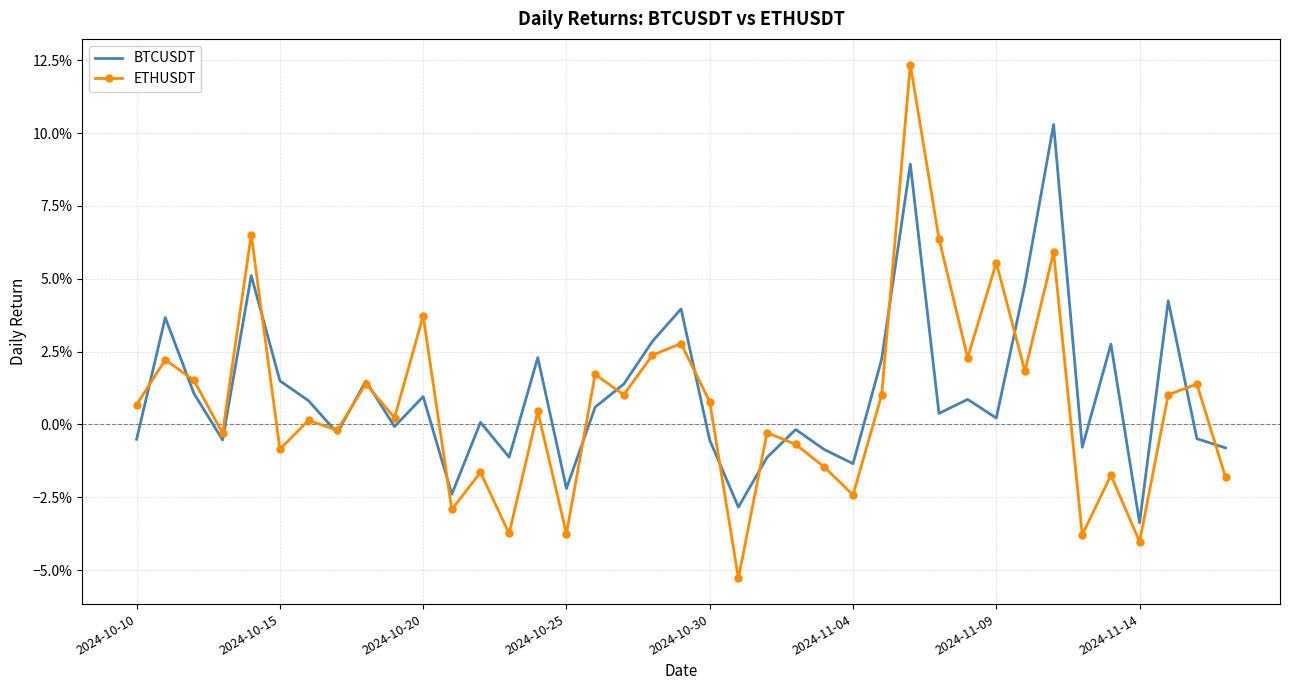

What are all the series names shown in the legend?

BTCUSDT, ETHUSDT